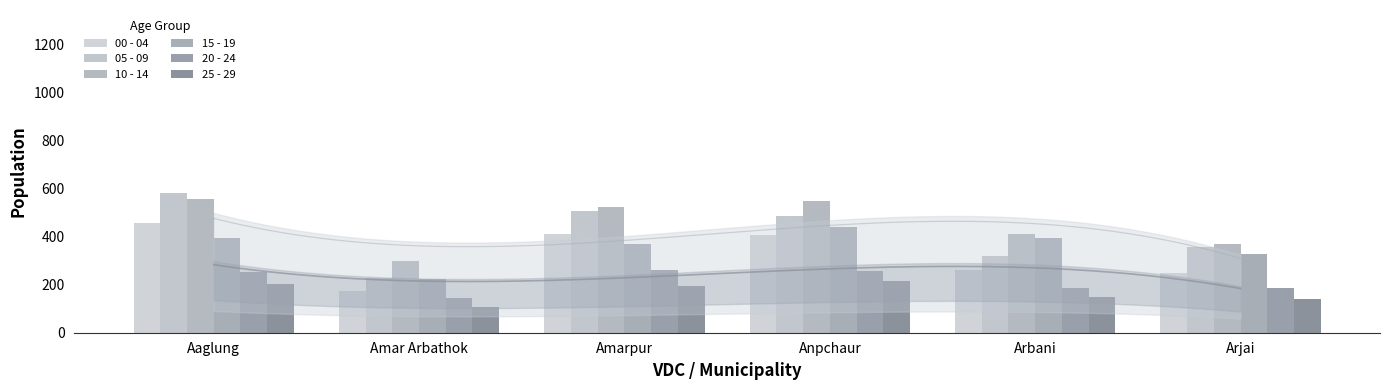

Rank the series by their maximum value, from lowest to highest.

25 - 29, 20 - 24, 15 - 19, 00 - 04, 10 - 14, 05 - 09